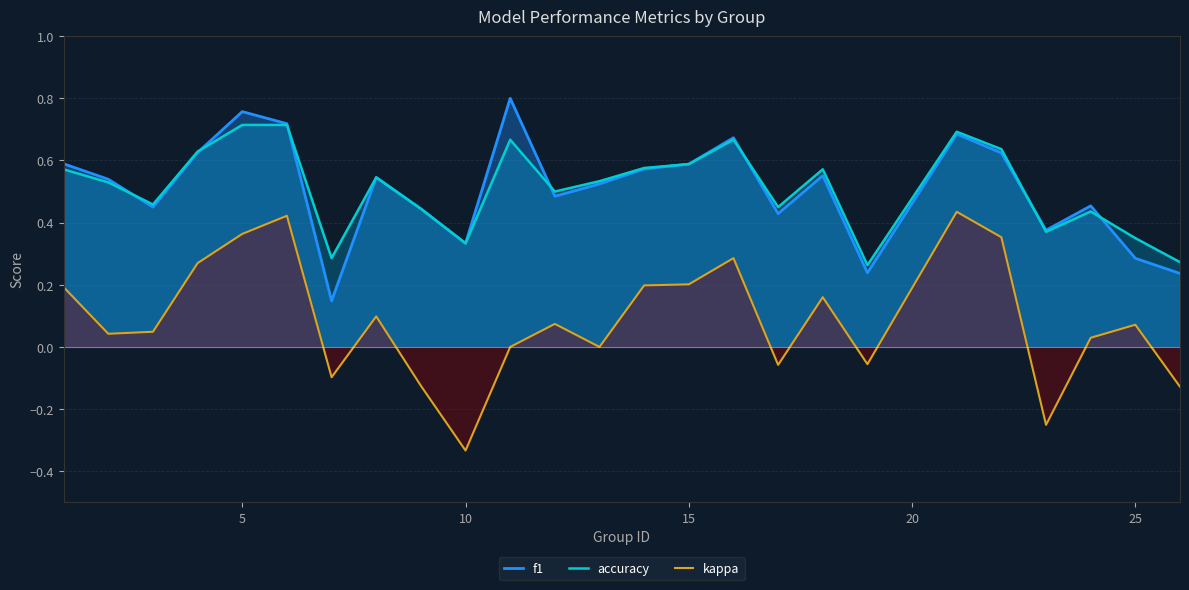

True or false: f1 and kappa cross at least once.

False